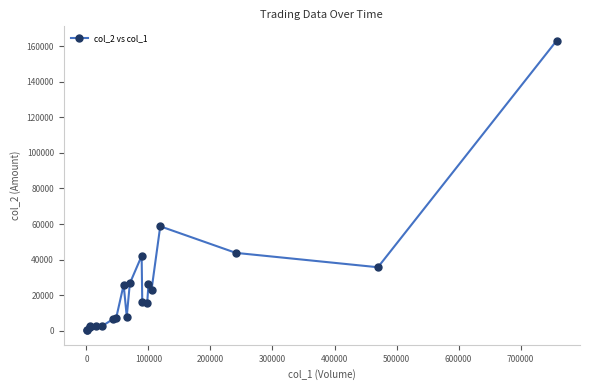

True or false: the data shows 12722 at 800000.

False